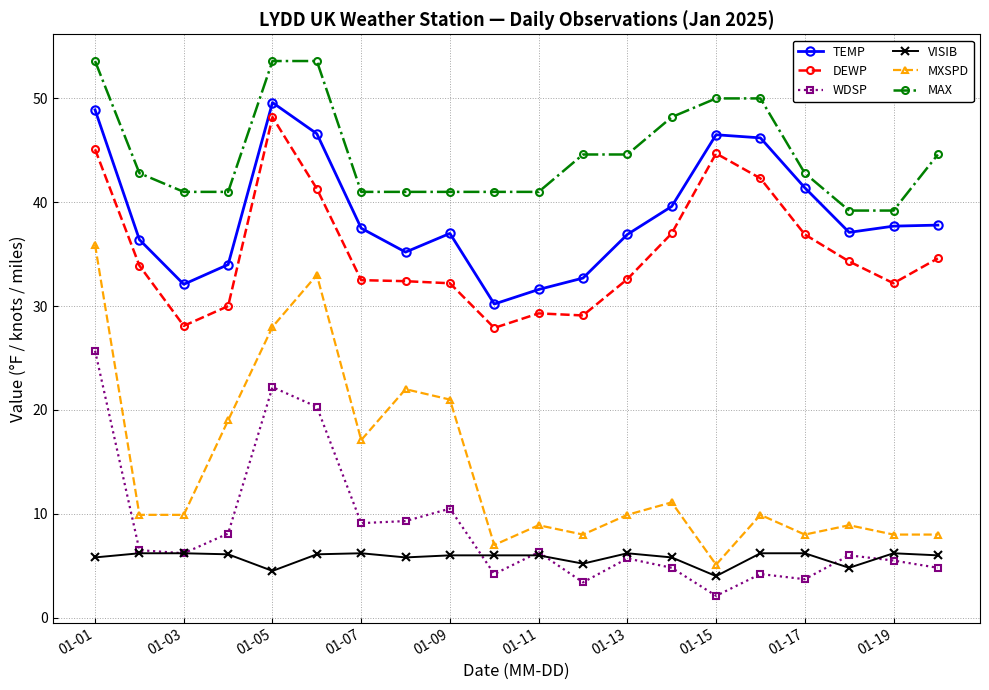

How many data points does each series have?

20